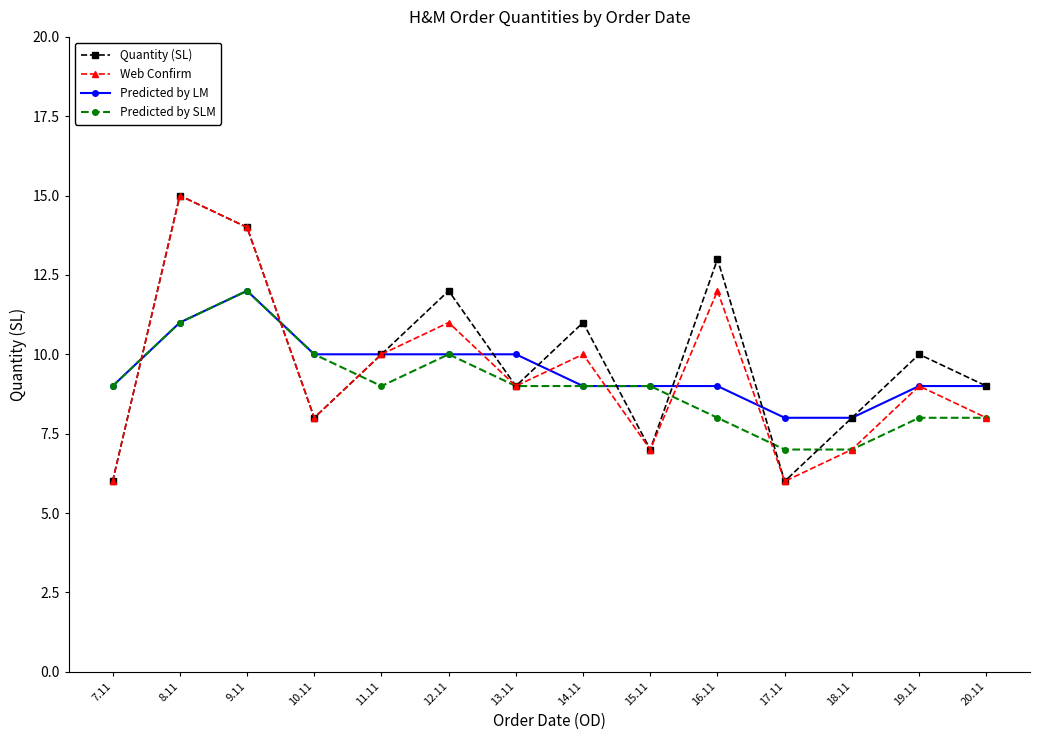

True or false: Quantity (SL) has a value of 6 at 17.11.

True